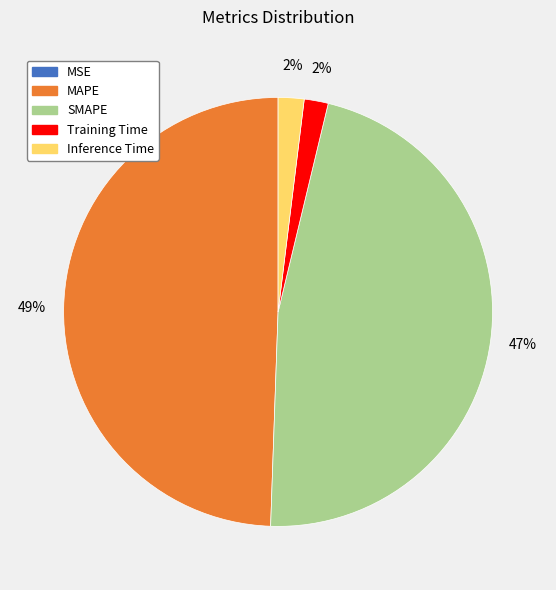

Do Training Time and Inference Time together represent more than half of the pie?

No